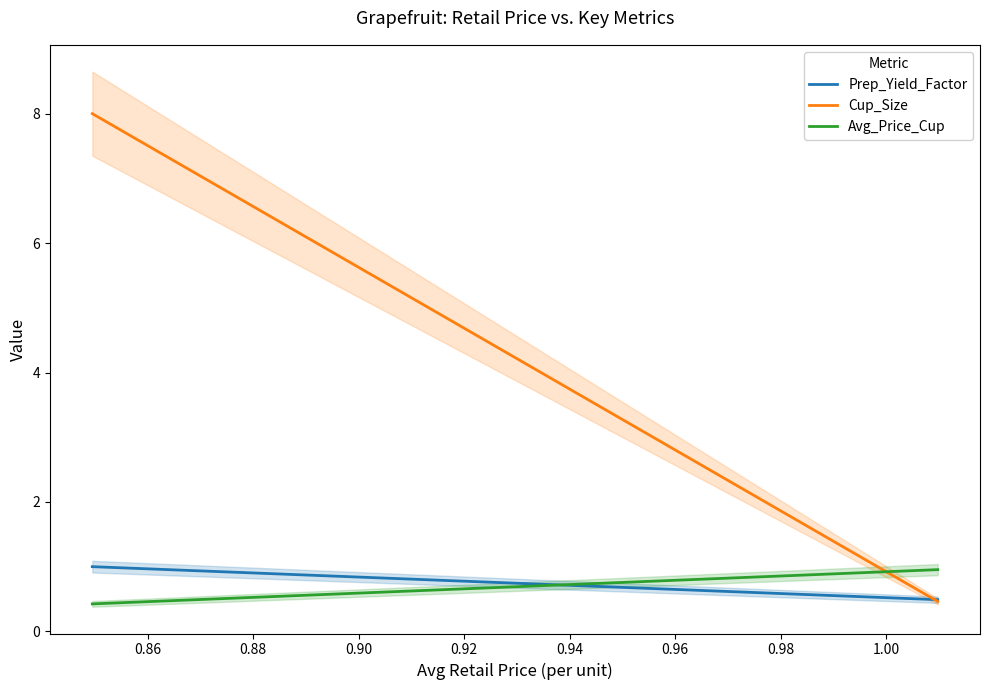

What are all the series names shown in the legend?

Prep_Yield_Factor, Cup_Size, Avg_Price_Cup